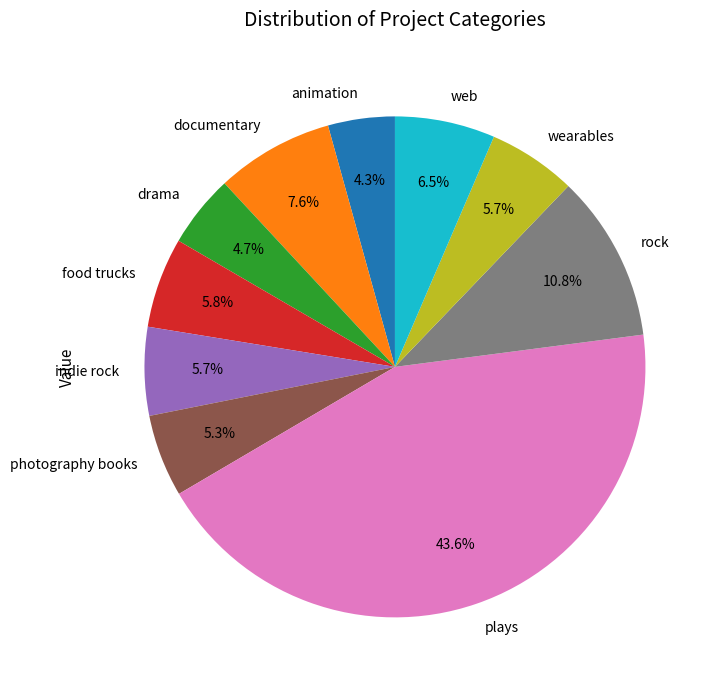

Which slice is the largest?

plays